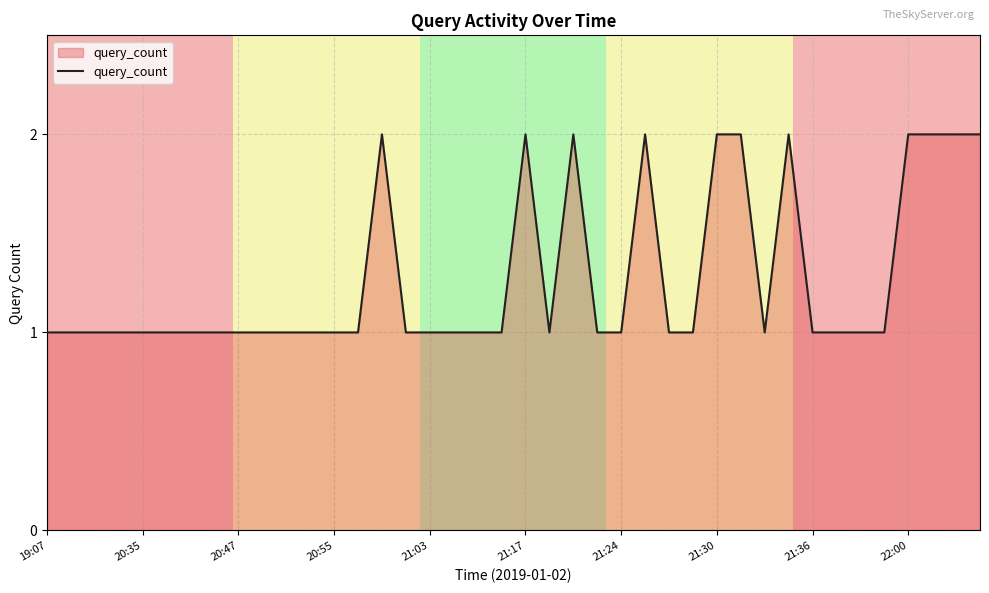

How many points are higher than both their immediate neighbors (excluding endpoints)?

5